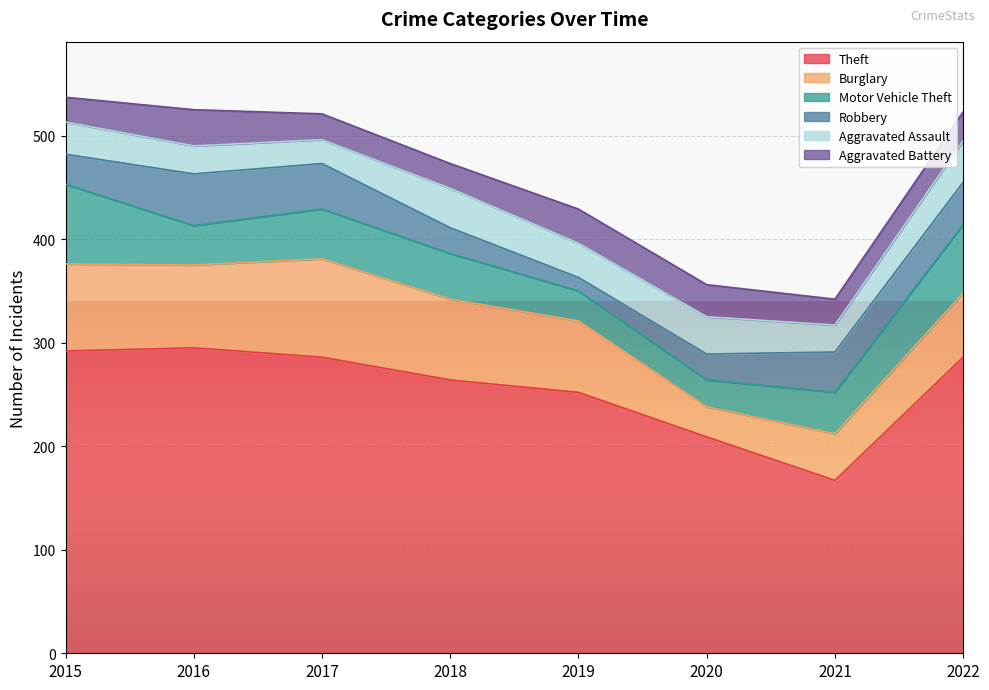

Which series has the widest spread of values?

Theft